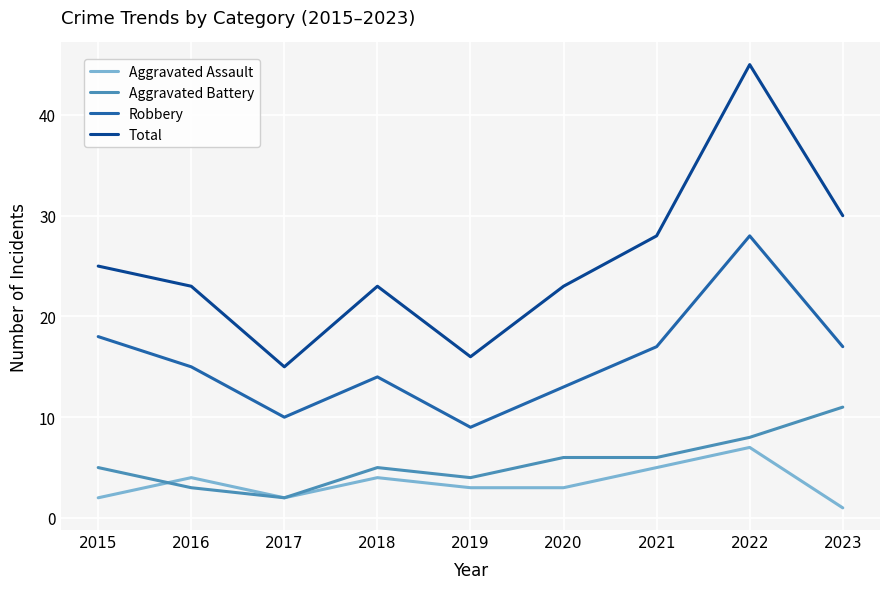

Reading left to right, what are all the values shown in this chart?

Aggravated Assault: 2	4	2	4	3	3	5	7	1
Aggravated Battery: 5	3	2	5	4	6	6	8	11
Robbery: 18	15	10	14	9	13	17	28	17
Total: 25	23	15	23	16	23	28	45	30